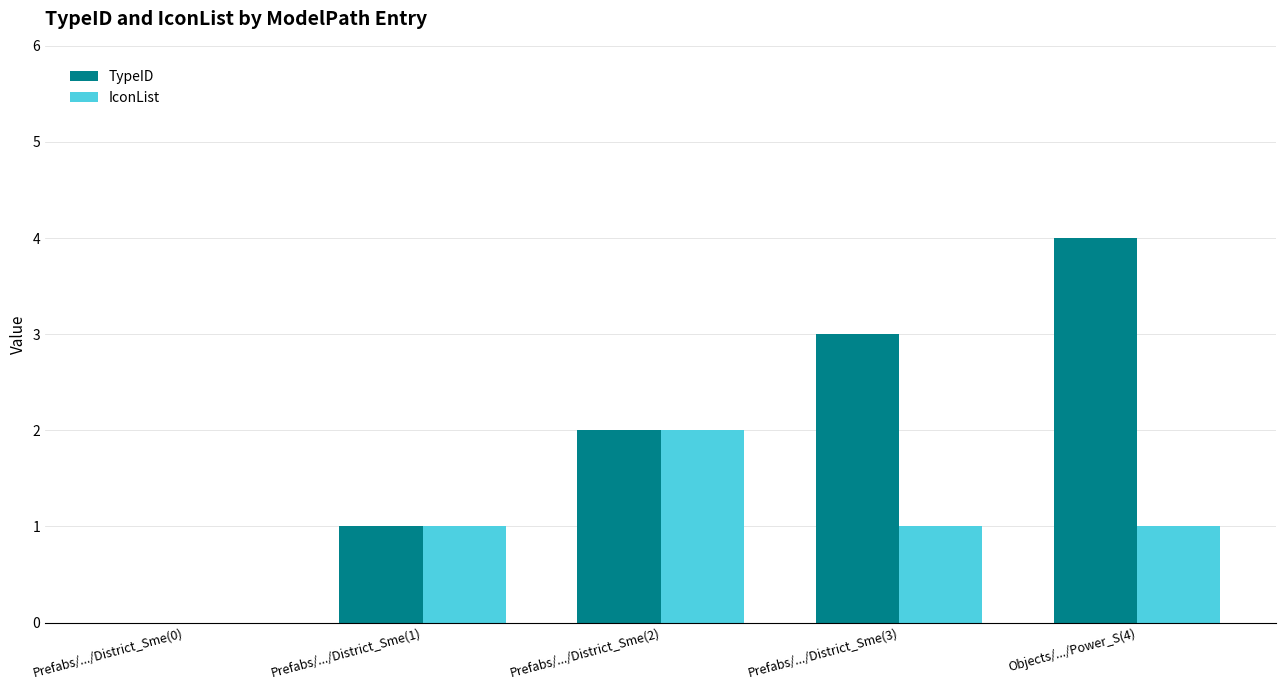

At which category is the sum across all series the highest?

Objects/.../Power_S(4)